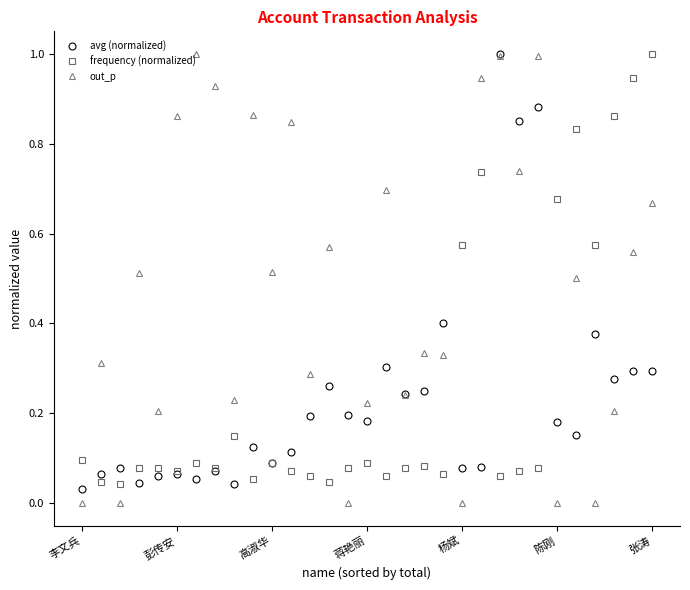

What is the difference between the maximum and second lowest values in the frequency (normalized) series?

1.0